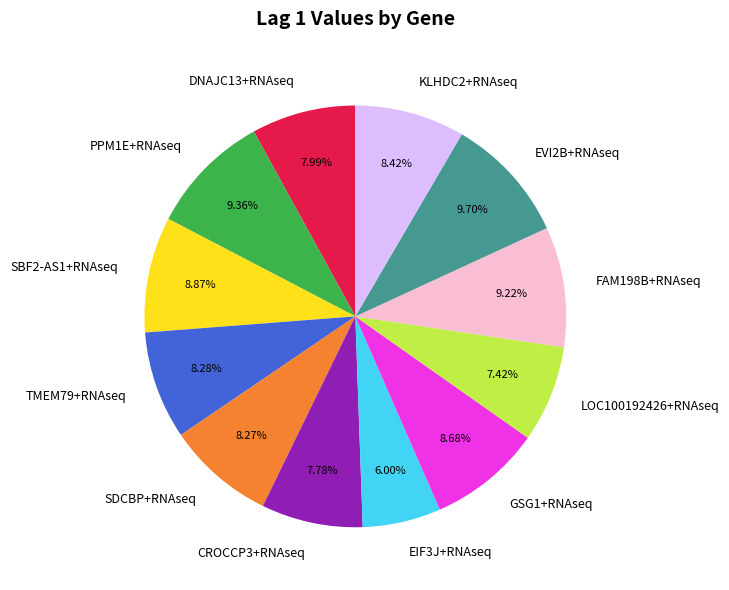

Between EIF3J+RNAseq and EVI2B+RNAseq, which is larger?

EVI2B+RNAseq